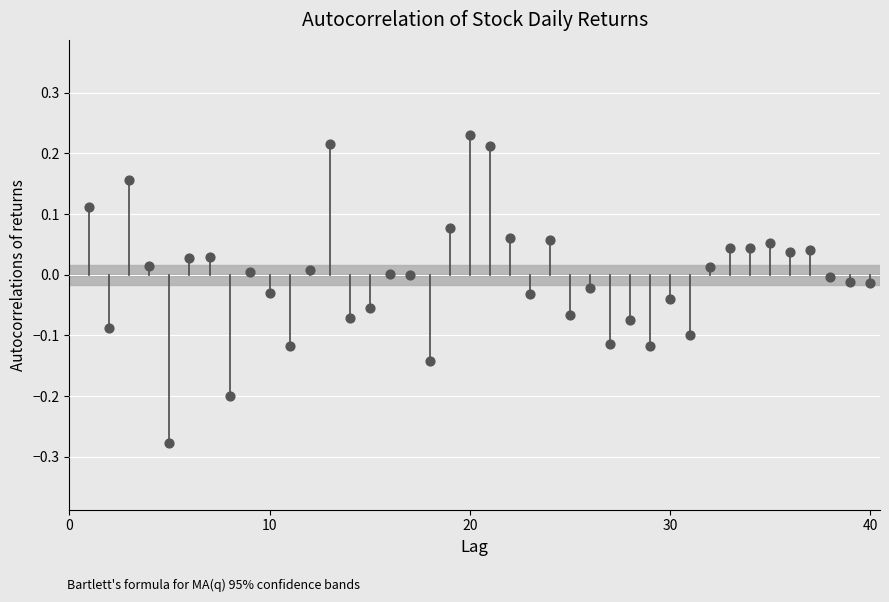

What is the range of X values (max minus min)?

39.0